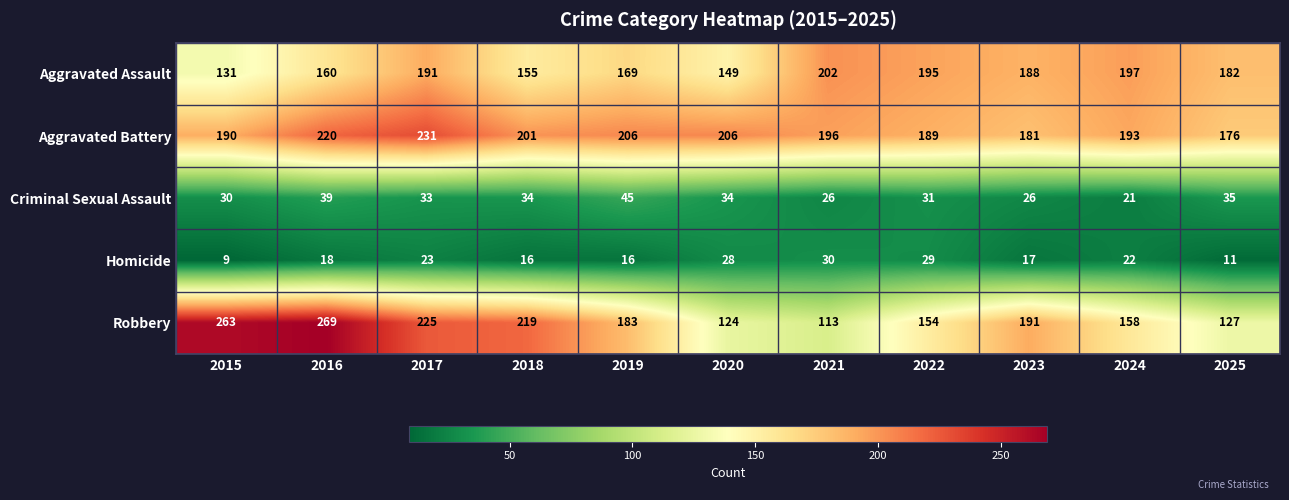

At which category is the sum across all series the highest?

2016